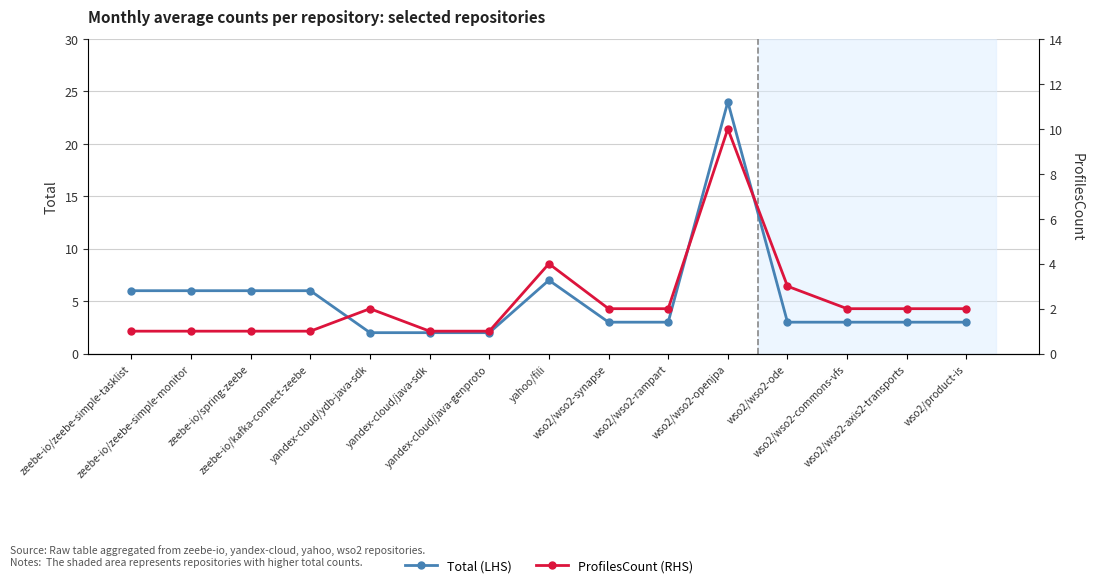

Does the chart display data point markers on the line(s)?

Yes